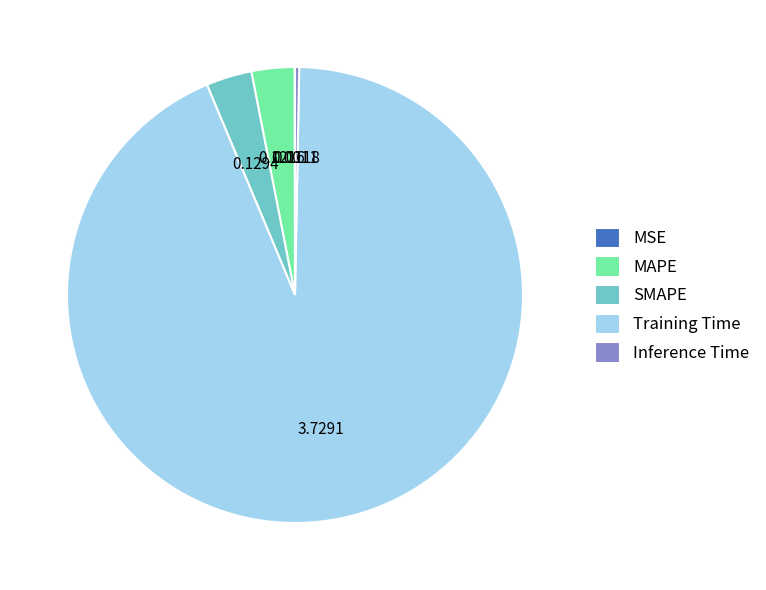

Between Inference Time and MAPE, which is larger?

MAPE